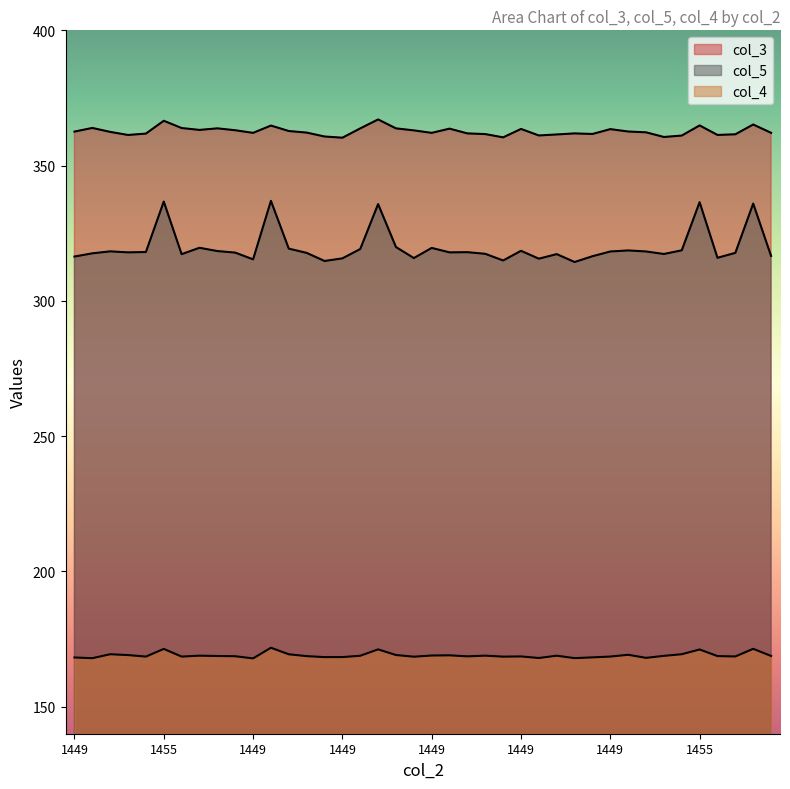

Reading left to right, transcribe all the data shown in this chart.

col_3: 362.6	363.9	362.5	361.3	361.8	366.6	363.9	363.2	363.8	363.1	362.1	364.8	362.8	362.2	360.8	360.3	363.8	367.1	363.8	363.0	362.1	363.7	361.9	361.6	360.4	363.6	361.1	361.5	361.9	361.7	363.5	362.6	362.3	360.6	361.1	364.9	361.3	361.6	365.2	362.1
col_5: 316.4	317.6	318.3	317.9	318.1	336.7	317.3	319.6	318.4	317.8	315.3	337.0	319.3	317.7	314.7	315.7	319.2	335.8	319.9	315.8	319.6	317.9	318.0	317.4	314.9	318.5	315.6	317.3	314.4	316.5	318.2	318.6	318.3	317.3	318.7	336.5	315.9	317.7	336.0	316.6
col_4: 168.2	167.9	169.4	169.1	168.5	171.3	168.5	168.8	168.7	168.6	167.8	171.8	169.4	168.7	168.3	168.3	168.8	171.2	169.1	168.5	168.9	169.0	168.6	168.9	168.5	168.6	168.0	168.8	167.9	168.2	168.5	169.2	168.0	168.8	169.4	171.1	168.7	168.6	171.4	168.8